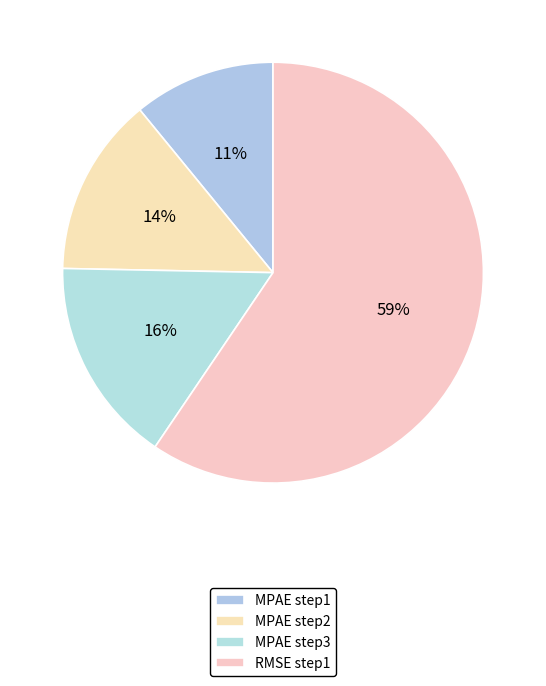

Which slice is the smallest?

MPAE step1